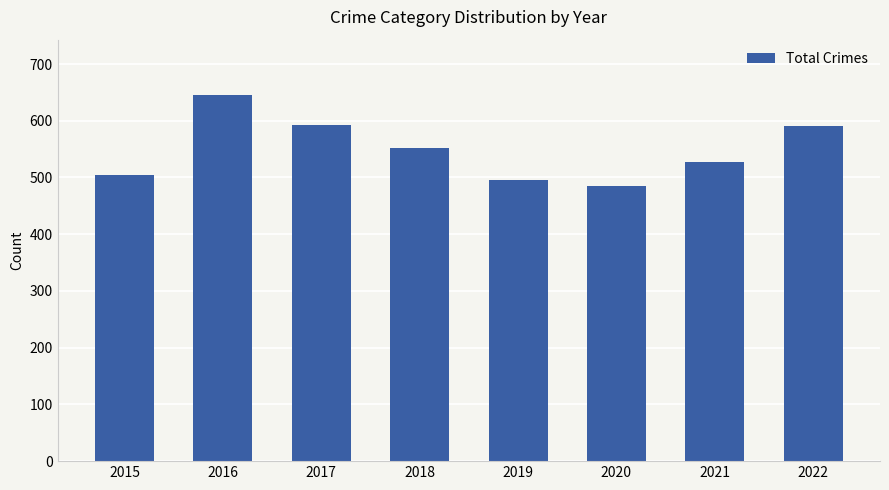

At which label is the value closest to 565?

2018